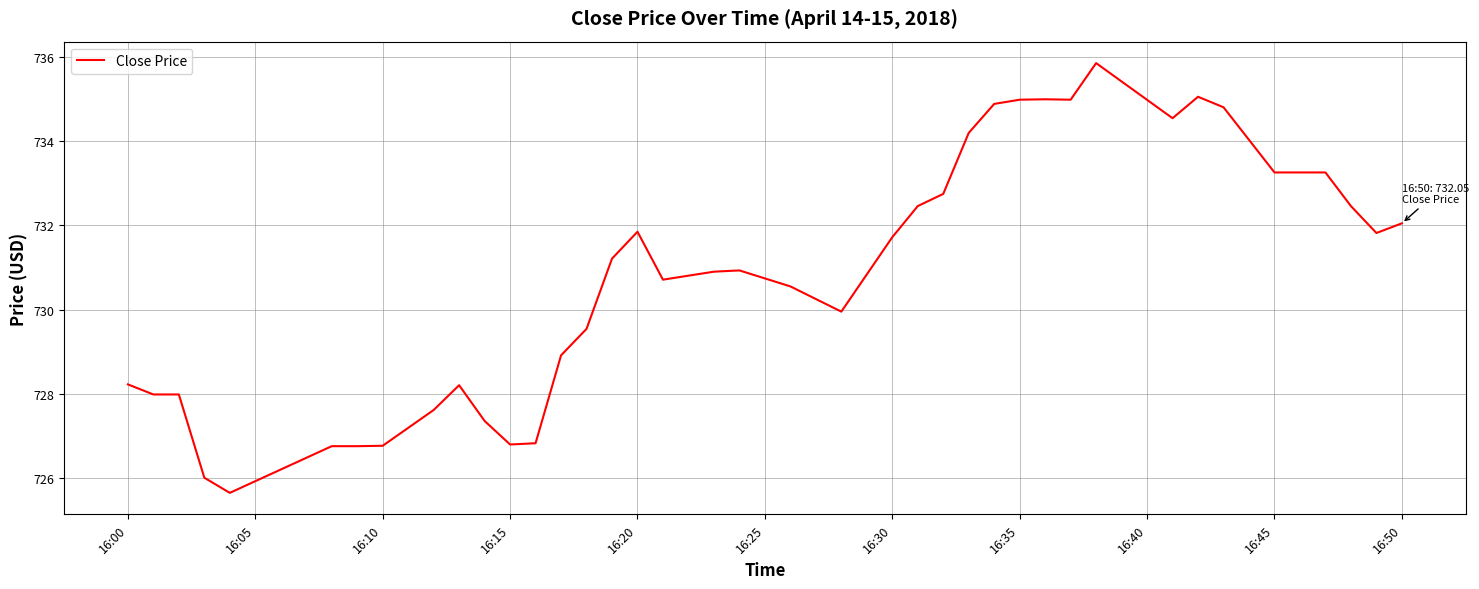

How many values exceed 731?

20